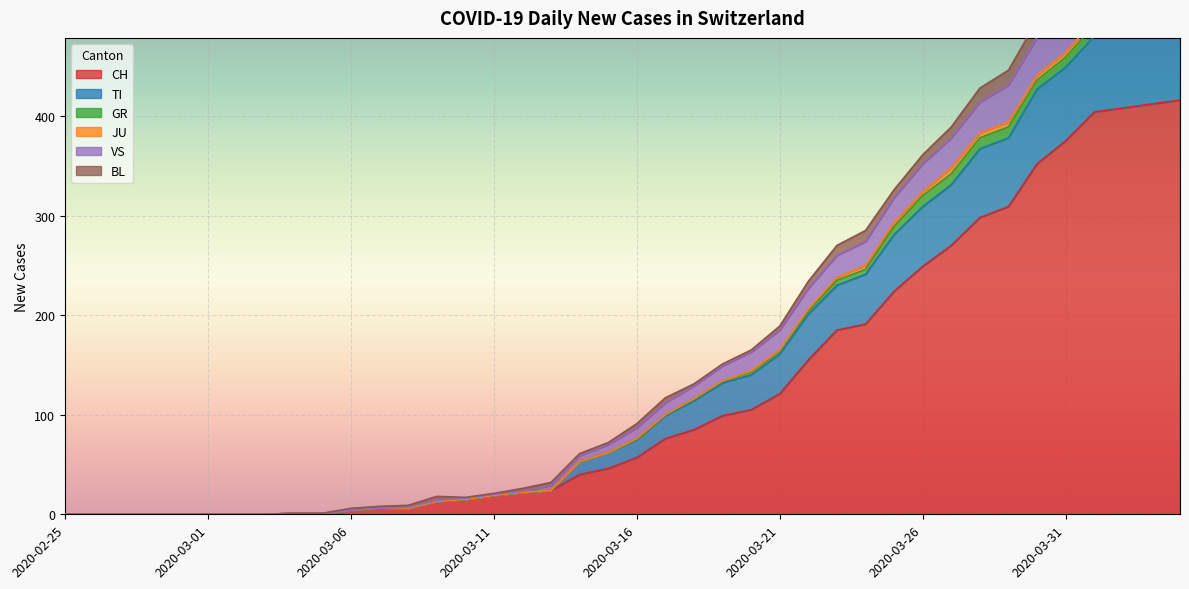

What is the label of the 36th point from the right?

2020-02-29